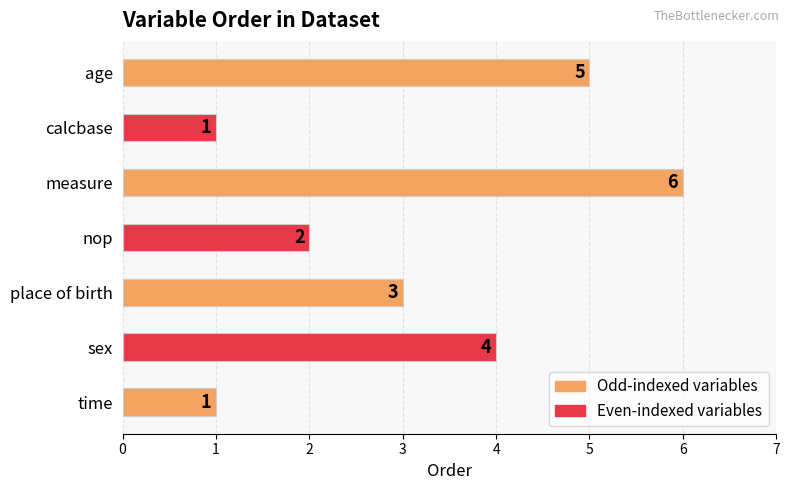

What is the change in value from age to measure?

+1